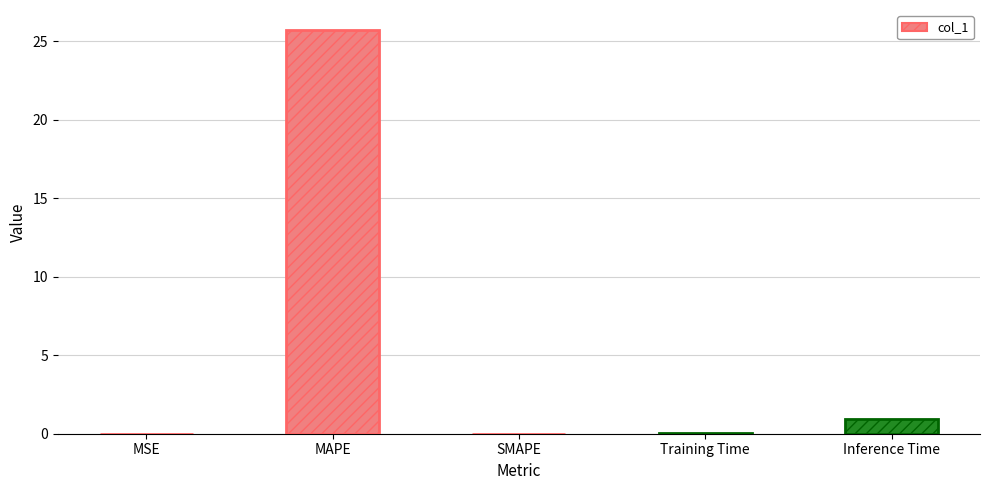

What is the average value?

5.3